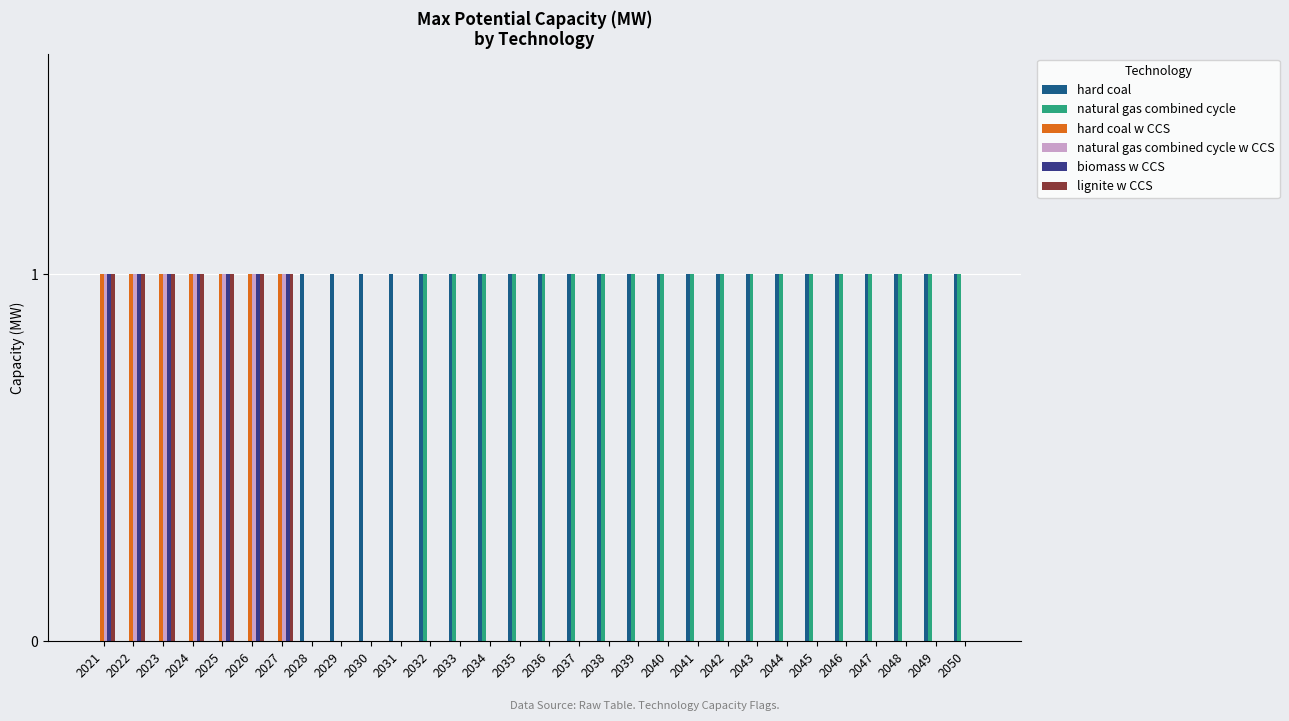

Is it true that biomass w CCS equals 0 at 2046?

True